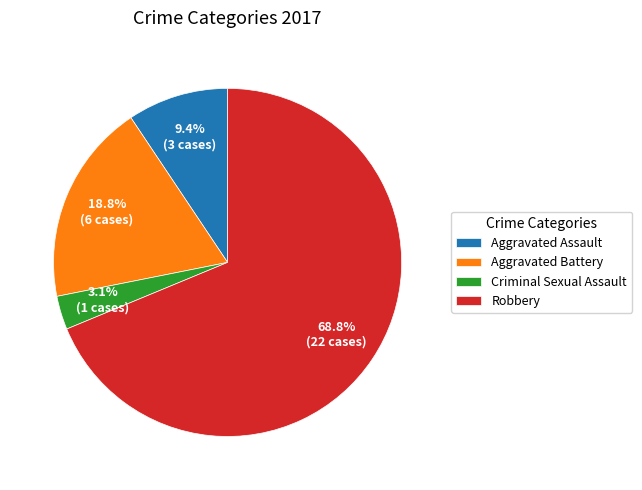

What percentage is the Robbery slice, to the nearest percent?

69%